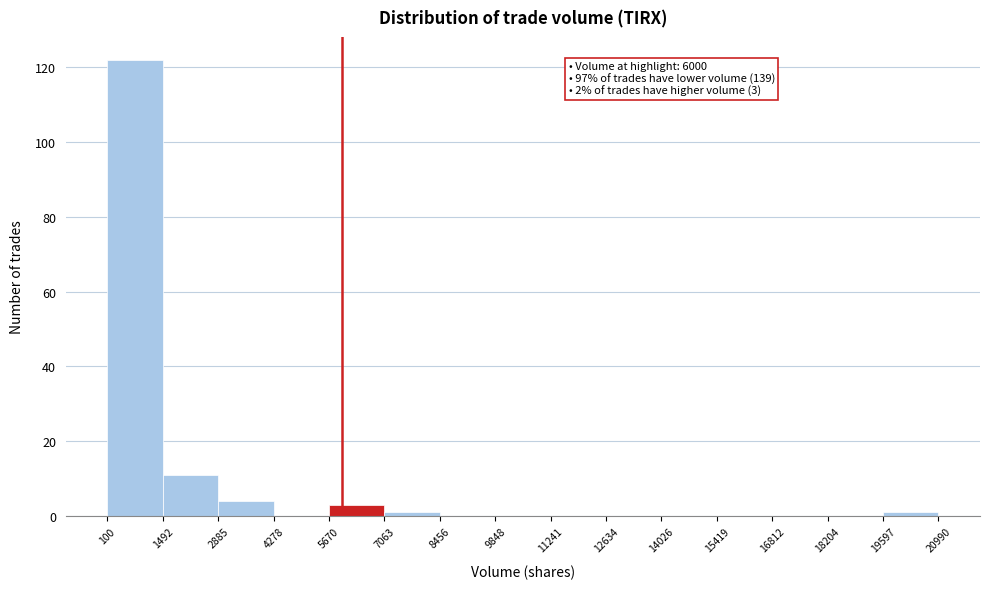

Over which range of the x-axis is the bar tallest?

100 to 1492